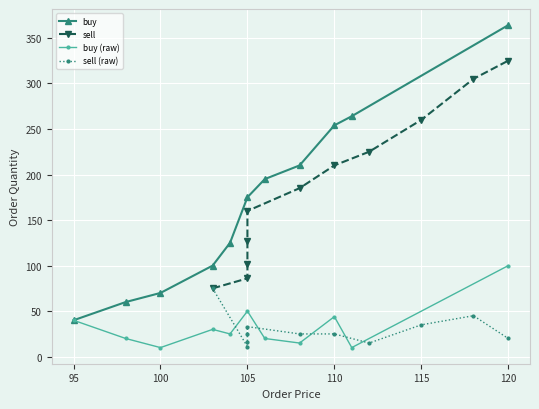

What is the sum of all buy values?

1857